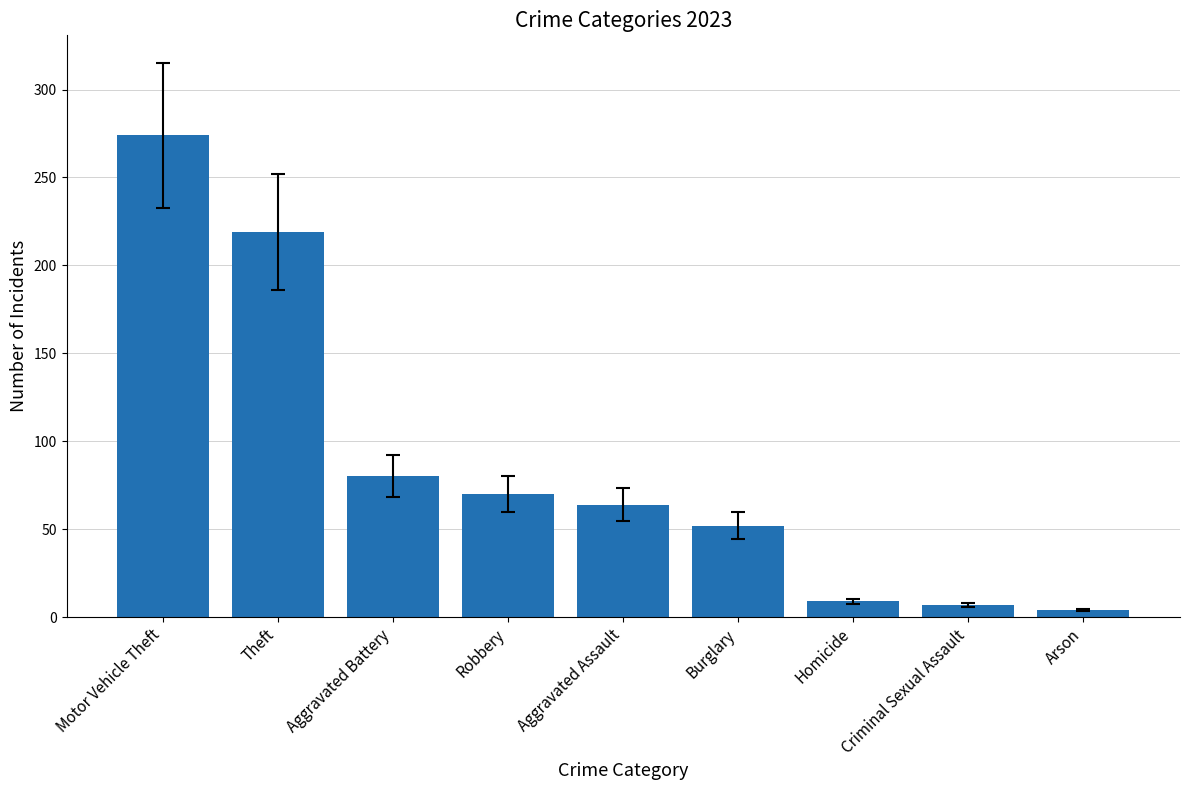

What is the difference between the maximum and second lowest values?

267